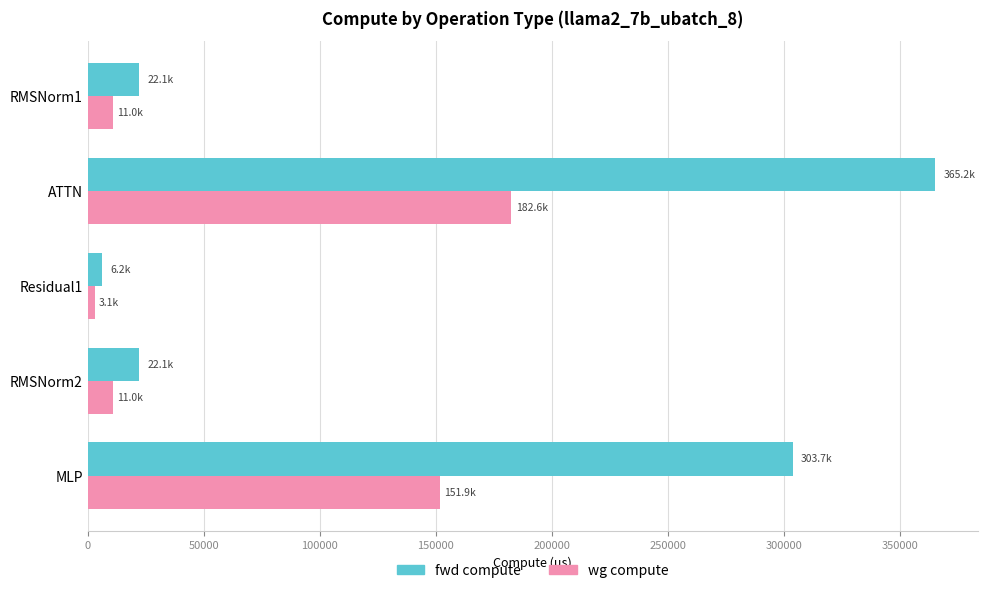

At which category does the chart reach its minimum across all series?

Residual1